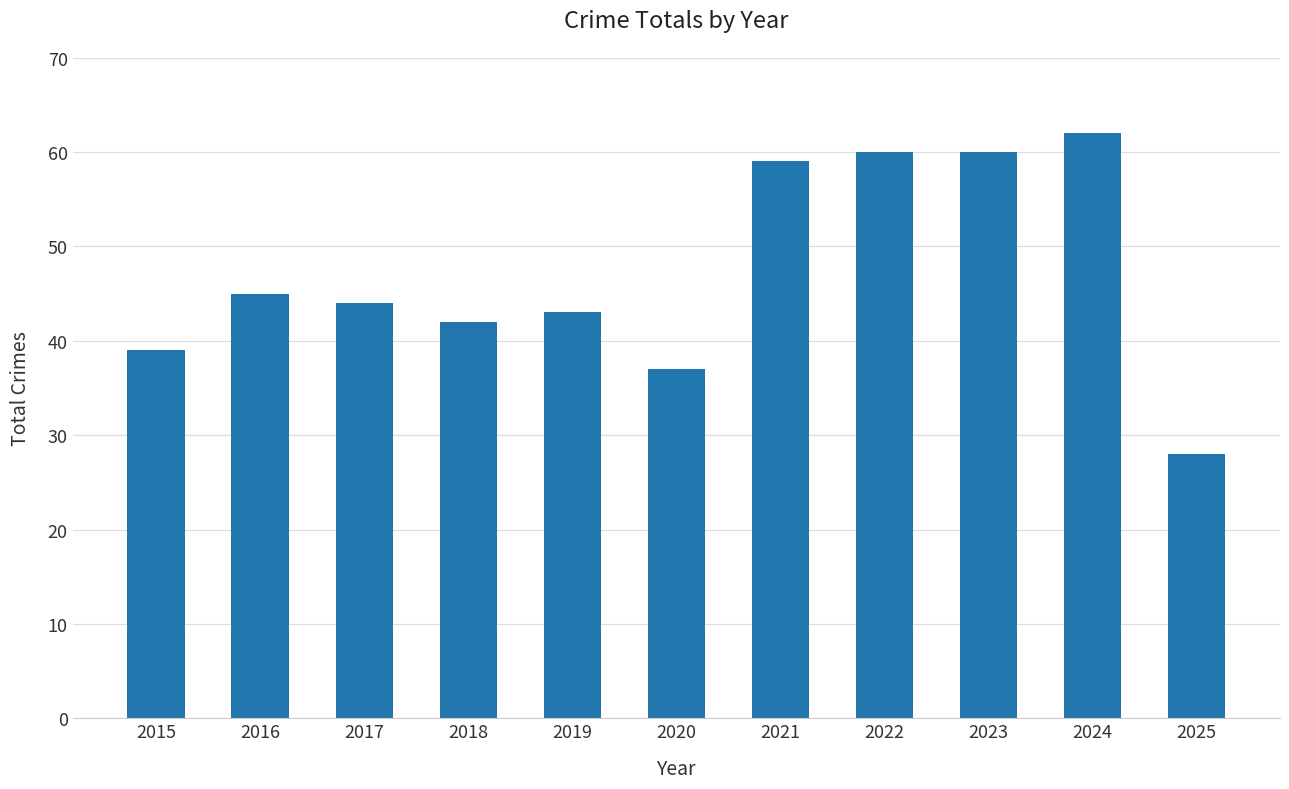

What is the approximate value at 2021?

59